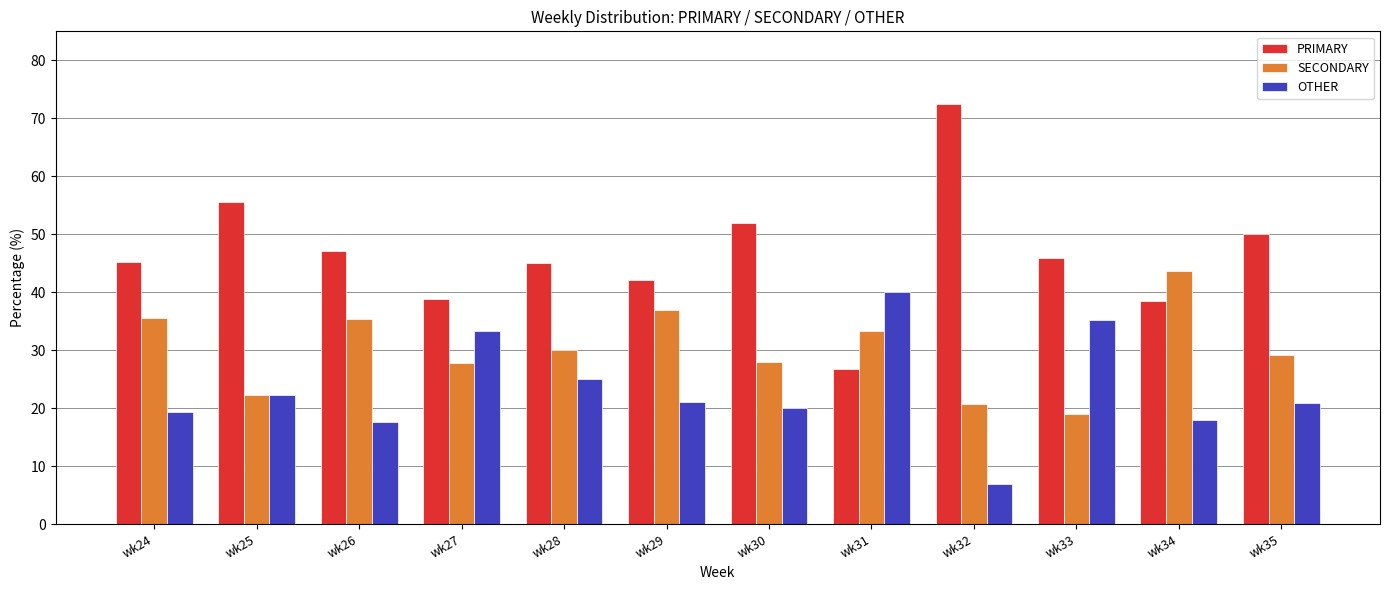

What are all the series names shown in the legend?

PRIMARY, SECONDARY, OTHER